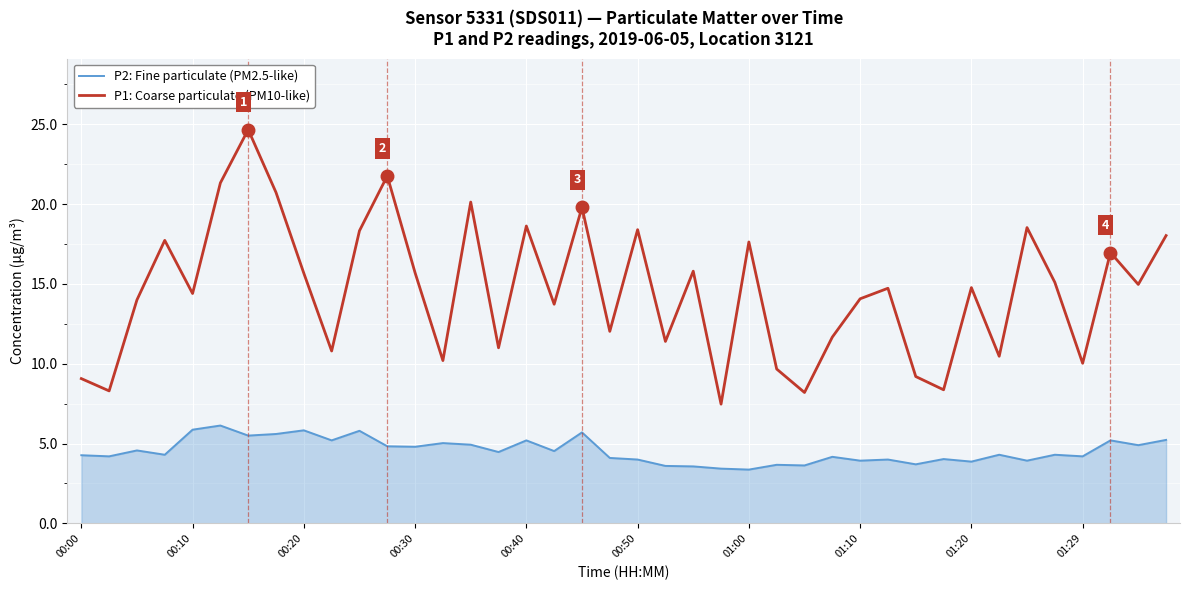

Which series has the largest range (max minus min)?

P1: Coarse particulate (PM10-like)